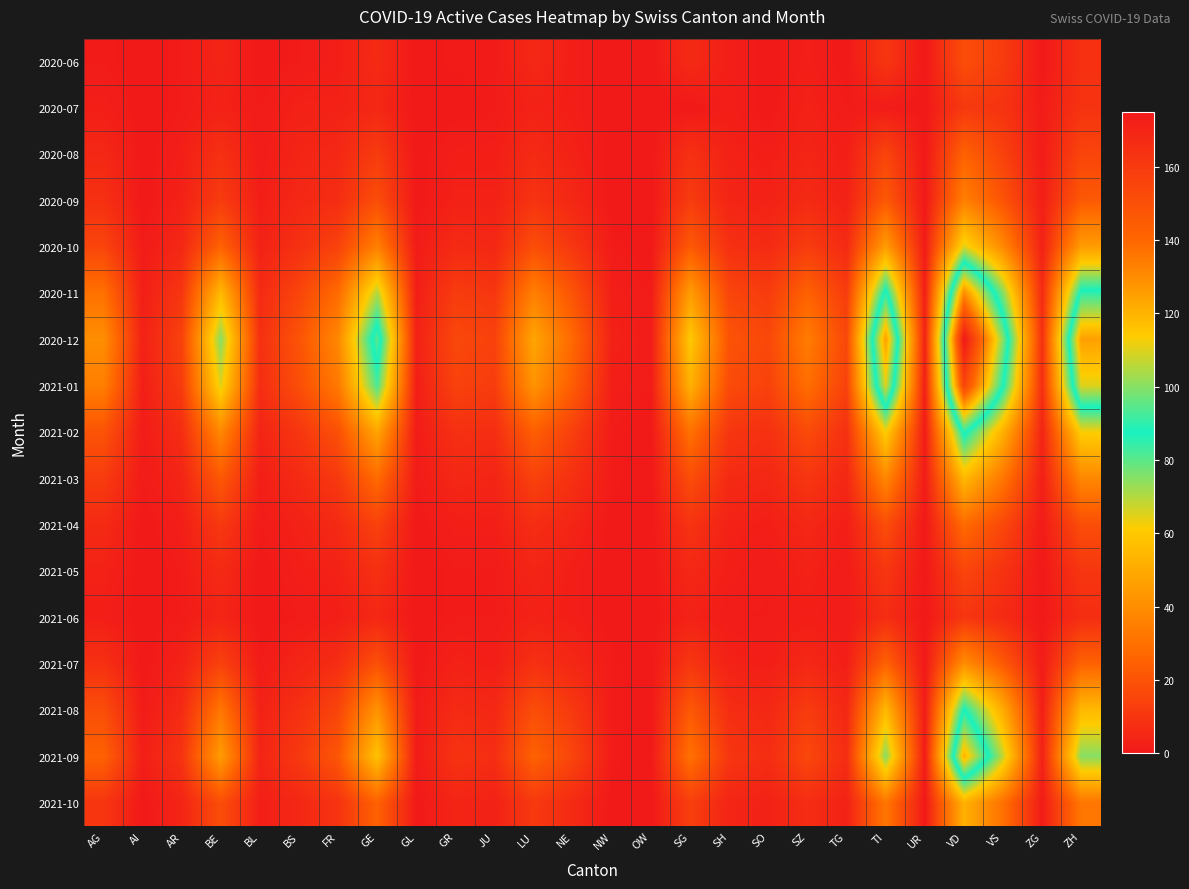

What is the difference between the highest and lowest values at GE?

90